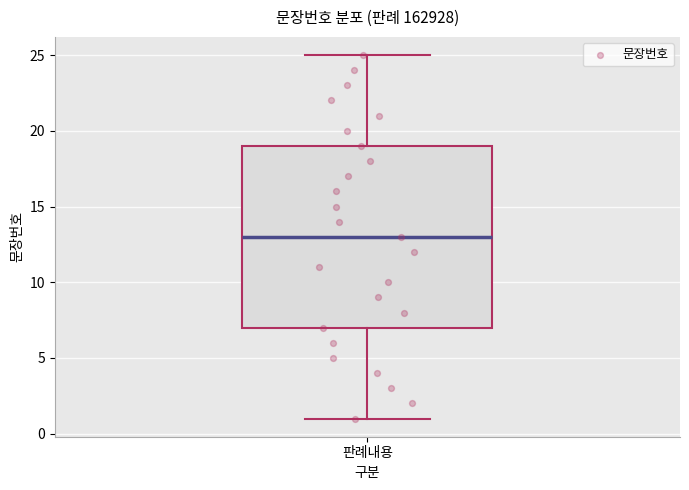

Where does the median line of the box for 판례내용 sit on the y-axis? The values are not printed on the chart, so give them approximately, as read against the axis.

13